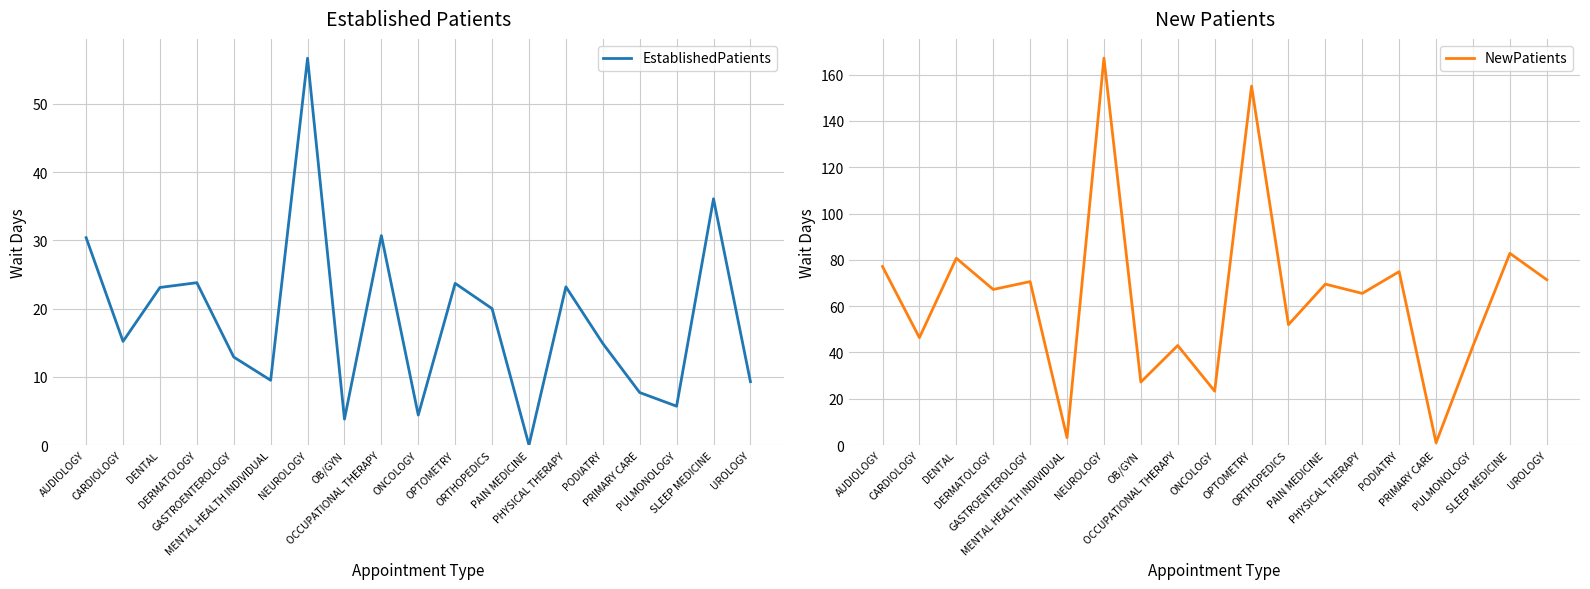

What is the average value of the EstablishedPatients series?

18.5